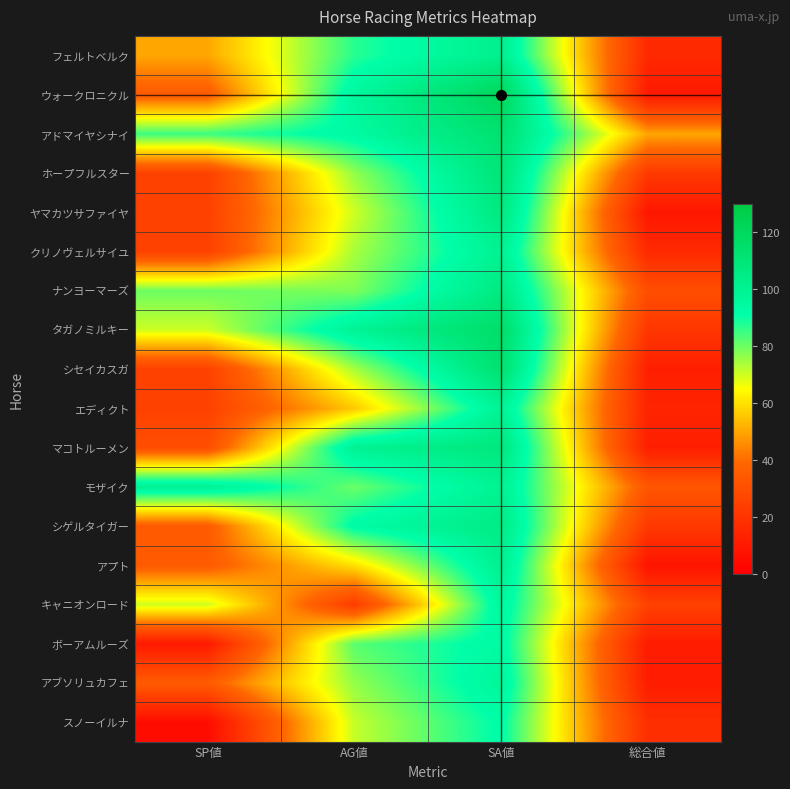

At how many categories does at least one series exceed 25?

4